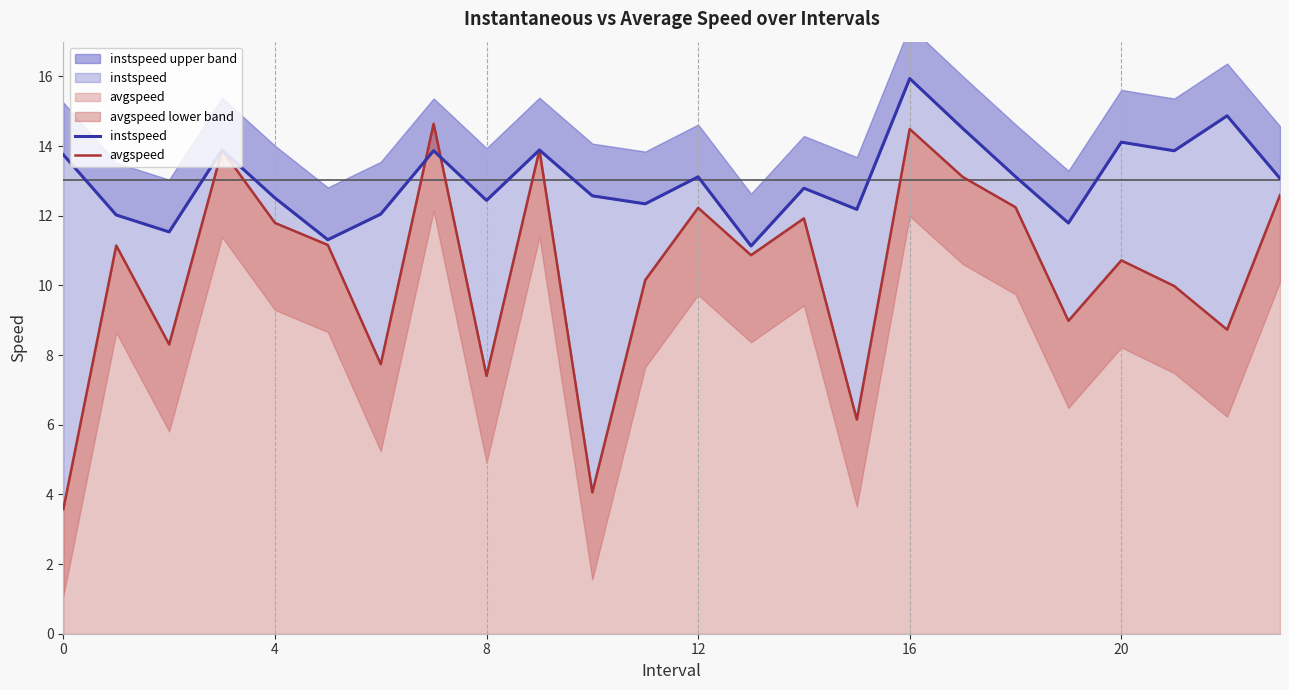

Rank the series at 0 from lowest to highest value.

avgspeed, instspeed